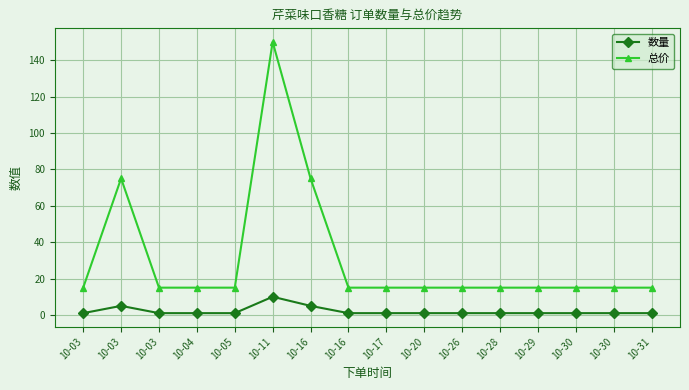

How many lines are shown in the chart?

2